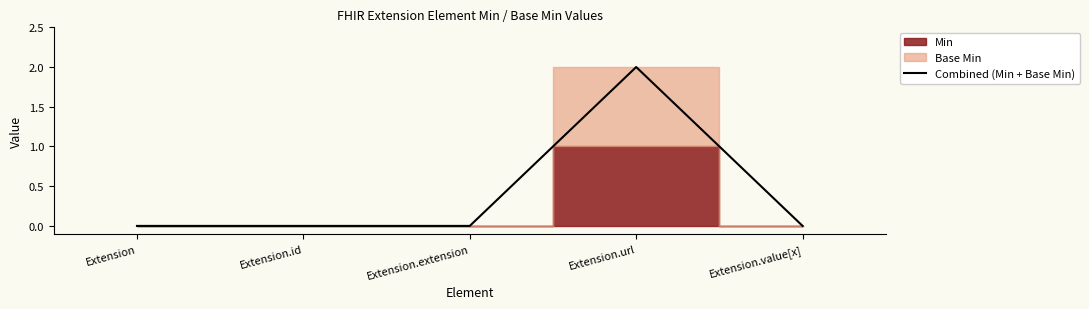

How many interior local peaks (higher than both neighbors) does the data have?

1